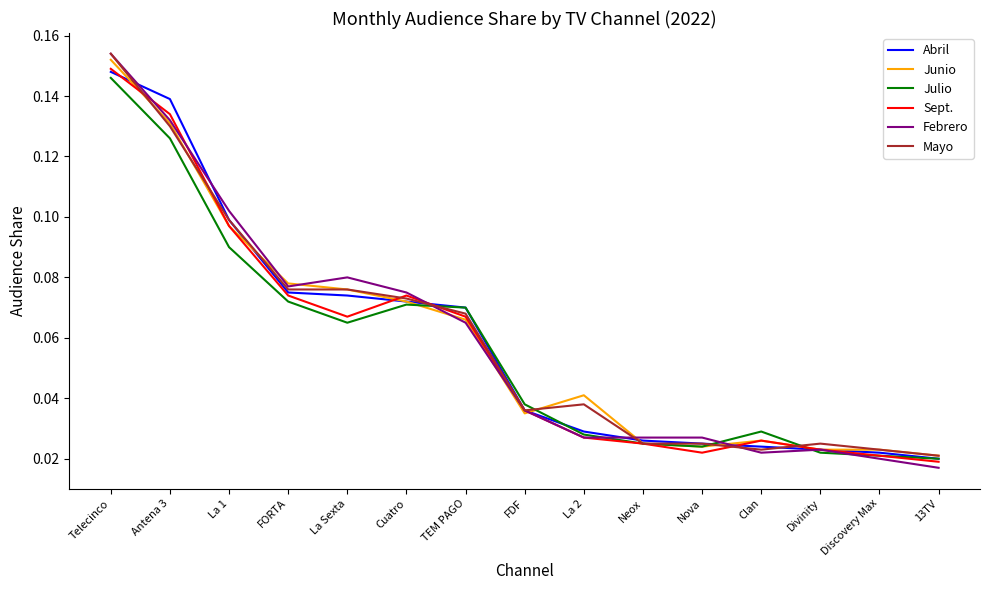

How many series are shown in this chart?

6